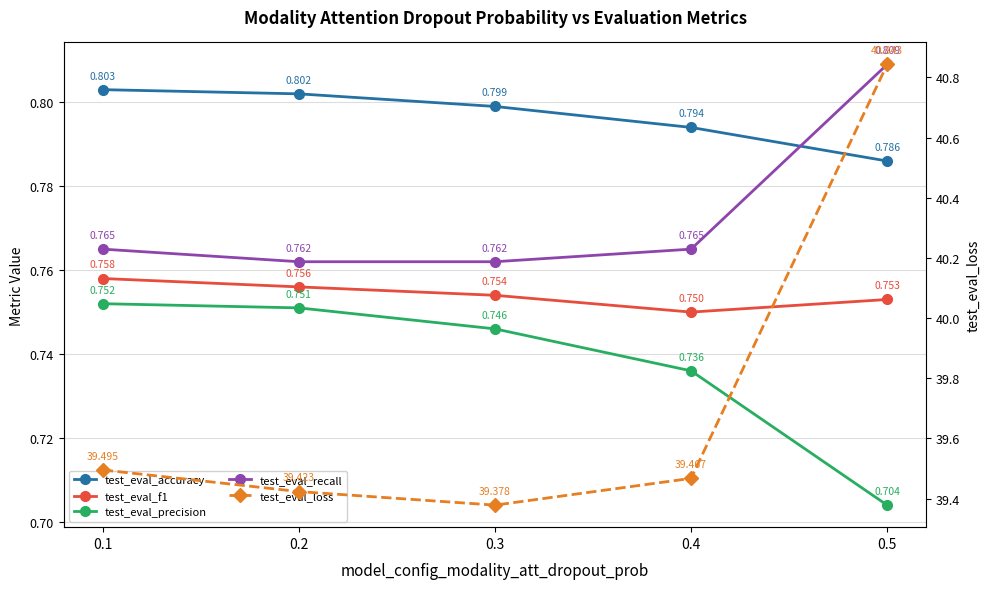

What are all the series names shown in the legend?

test_eval_accuracy, test_eval_f1, test_eval_precision, test_eval_recall, test_eval_loss